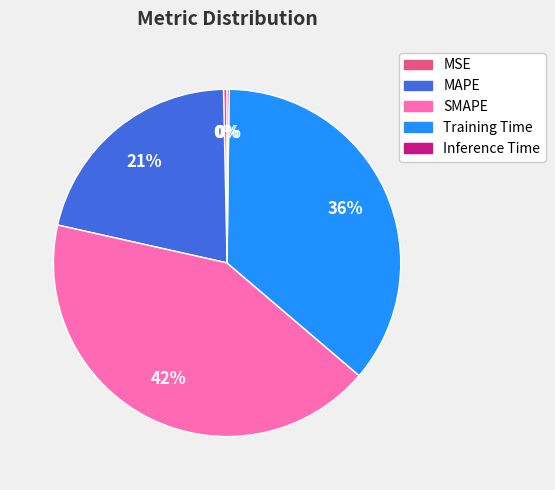

Approximately how many times larger is the value at MAPE compared to Training Time?

0.6